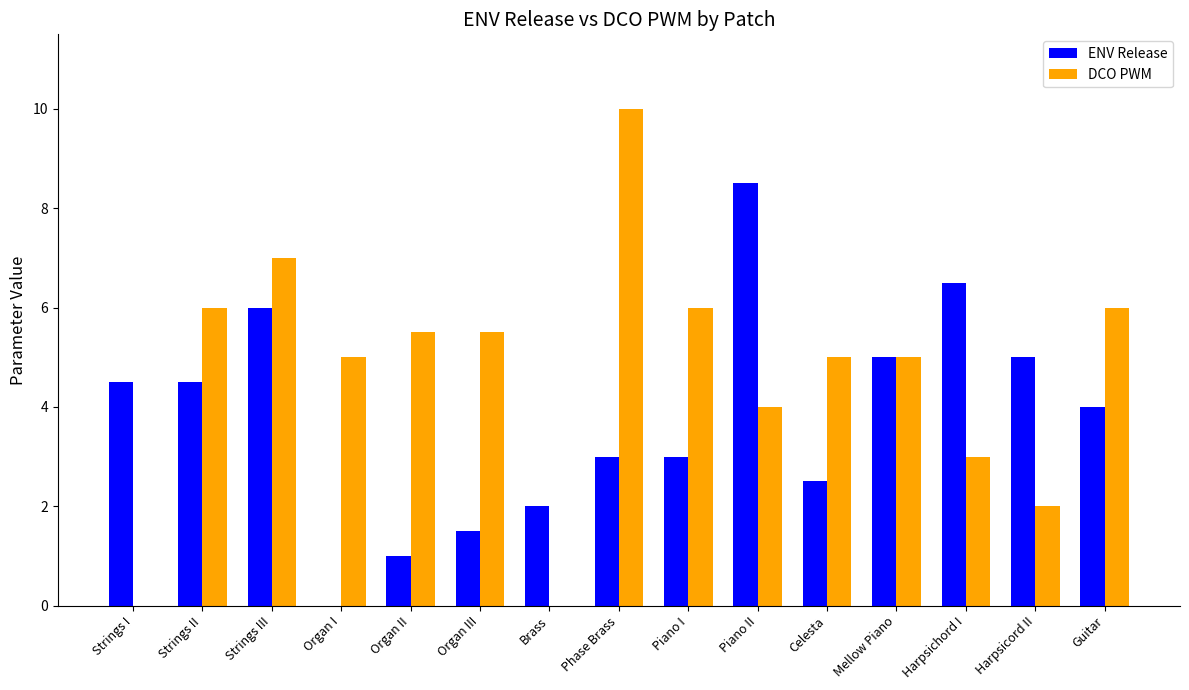

Is it true that ENV Release equals 5.0 at Mellow Piano?

True